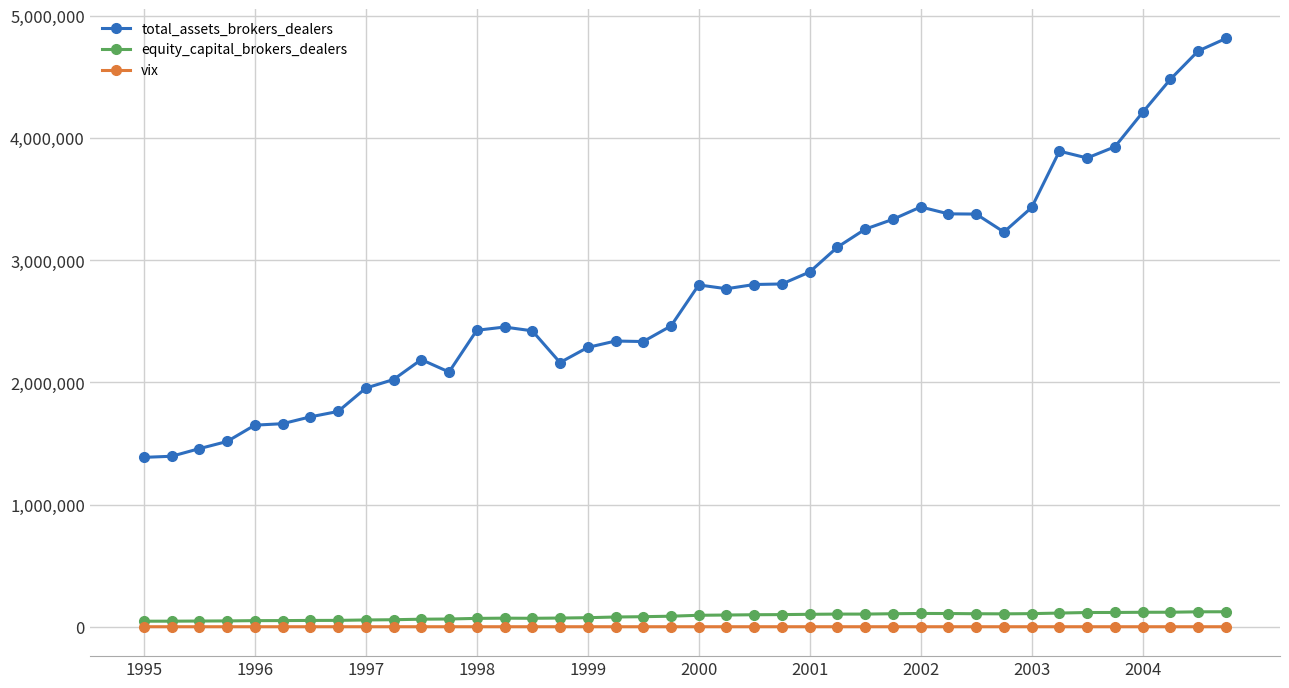

Which series has the largest total across all categories?

total_assets_brokers_dealers